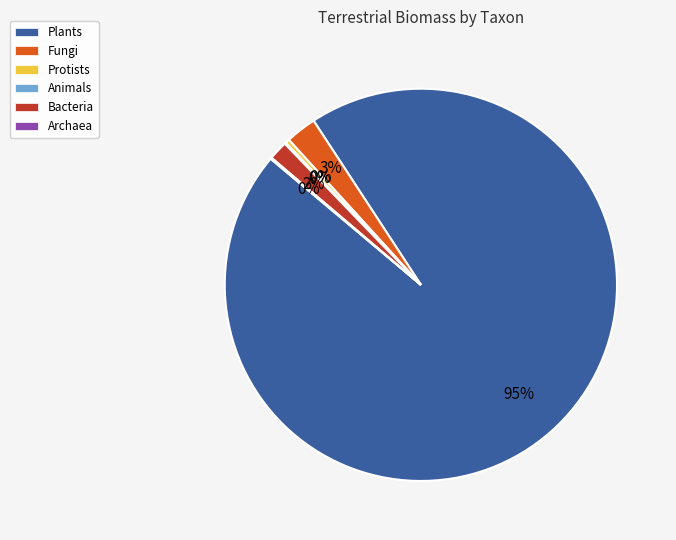

Is there a majority slice in this chart?

Yes